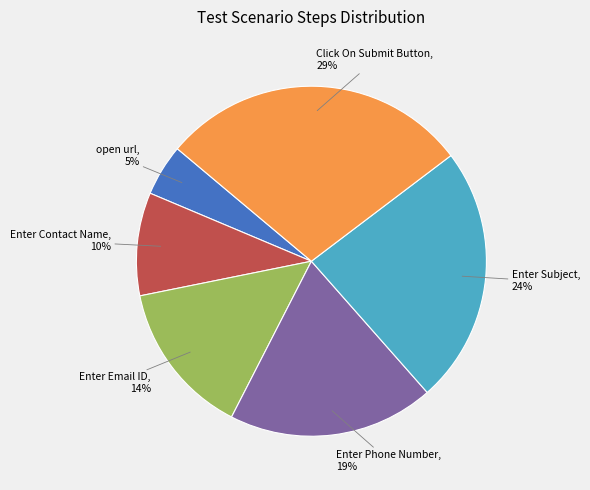

To the nearest percent, what percentage of the pie is Enter Phone Number?

19%